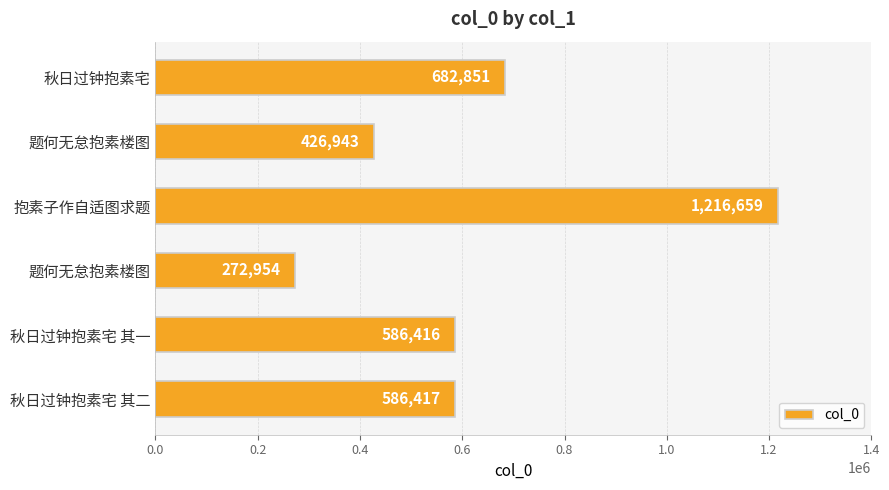

How many data points does each series have?

6